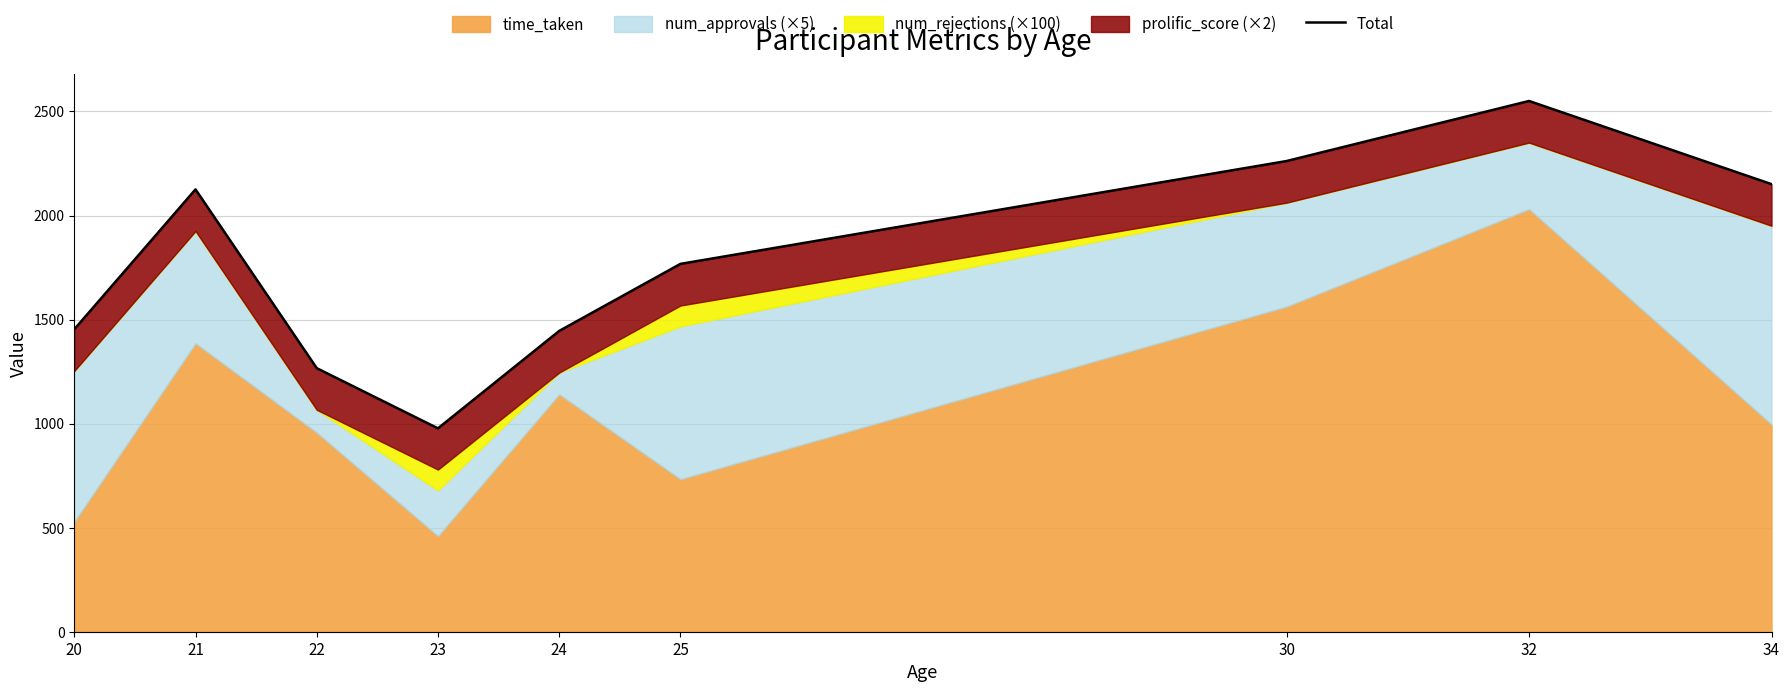

What is the difference between the maximum and minimum values?

1573.1